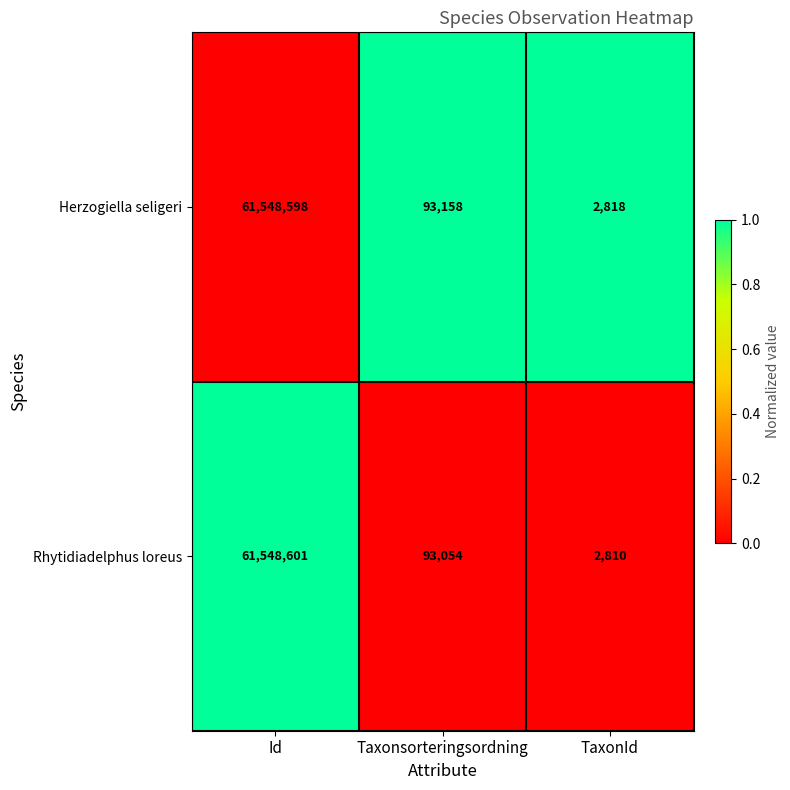

What is the sum of the Rhytidiadelphus loreus values at Taxonsorteringsordning and TaxonId?

95864